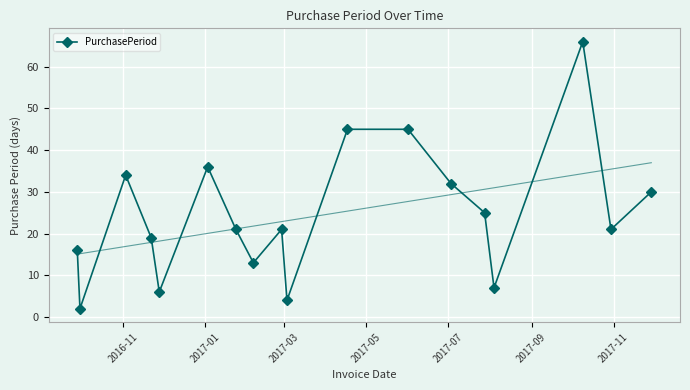

How many interior local valleys does the PurchasePeriod series have?

6